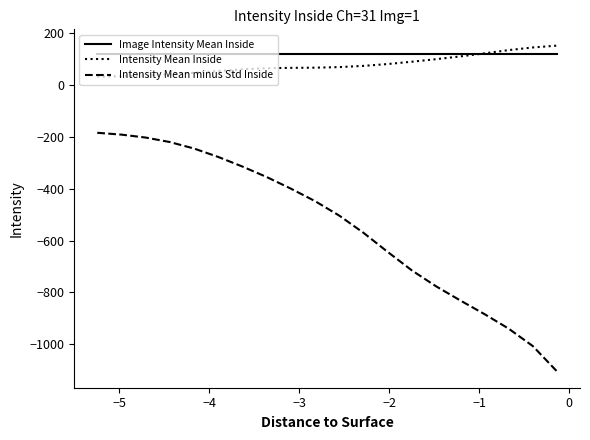

What is the greatest value displayed?

151.6